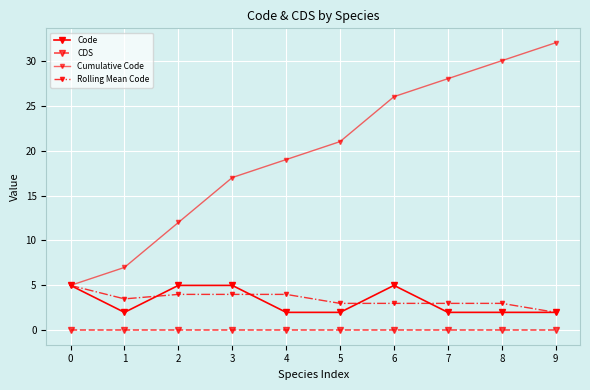

Count the number of data series in this chart.

4